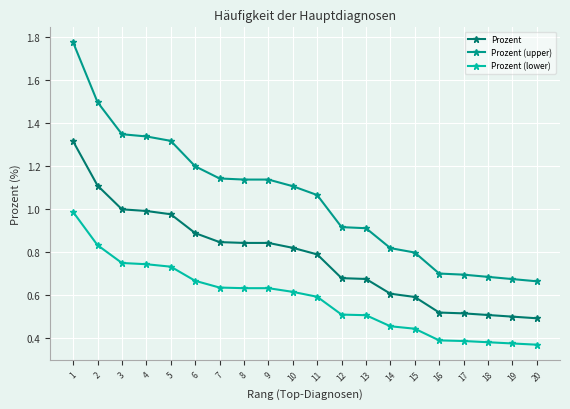

Is the value of Prozent at 10 greater than the value of Prozent (upper) at 13?

No